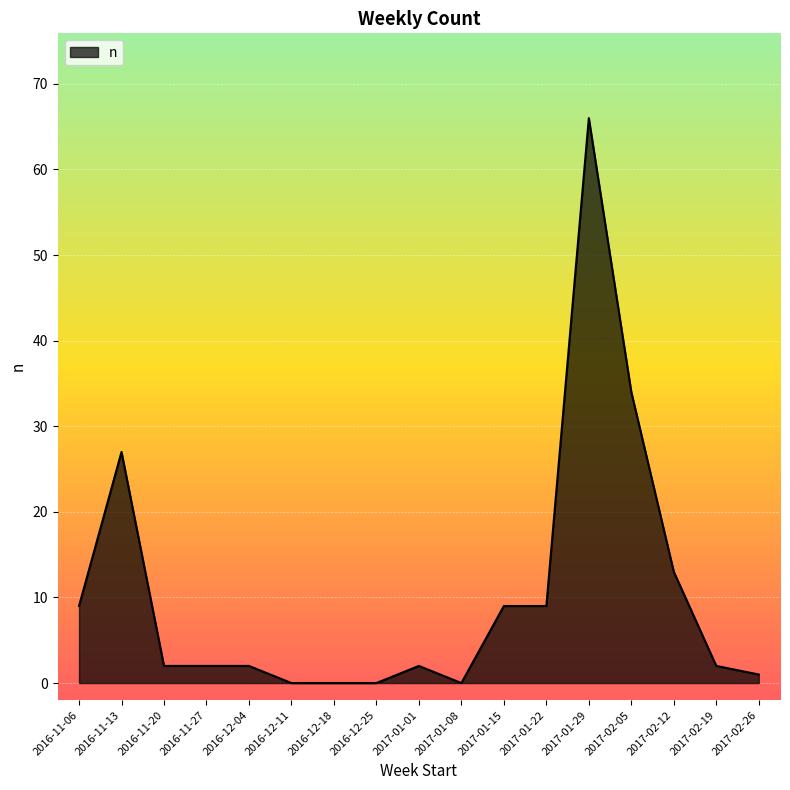

Which label corresponds to the largest value in the chart?

2017-01-29